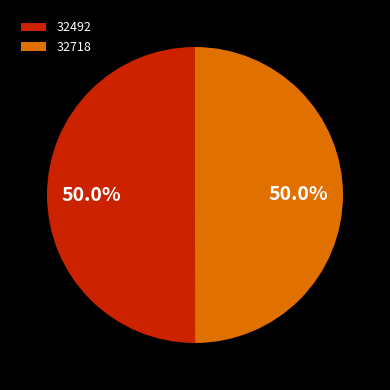

The 32718 slice represents 42% of the pie. True or false?

False